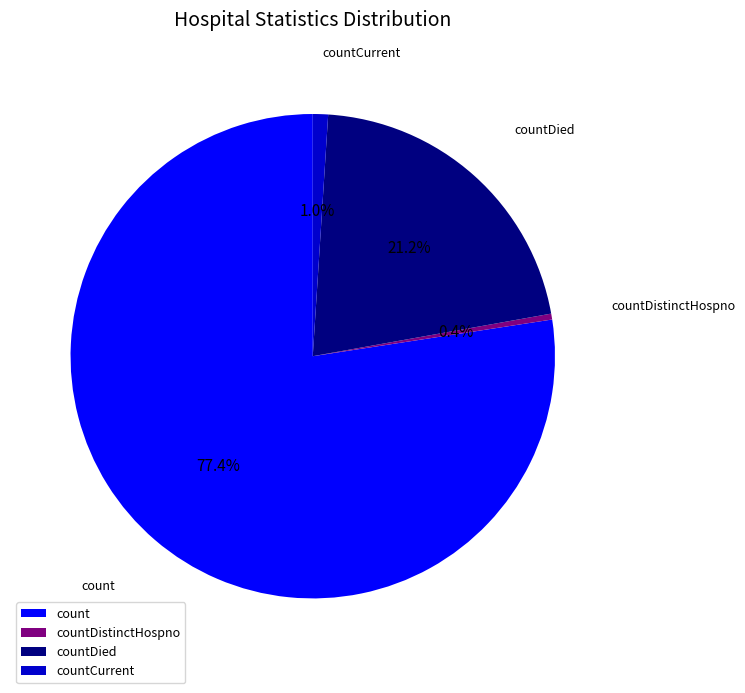

How much of the chart is everything except countCurrent?

99.0%